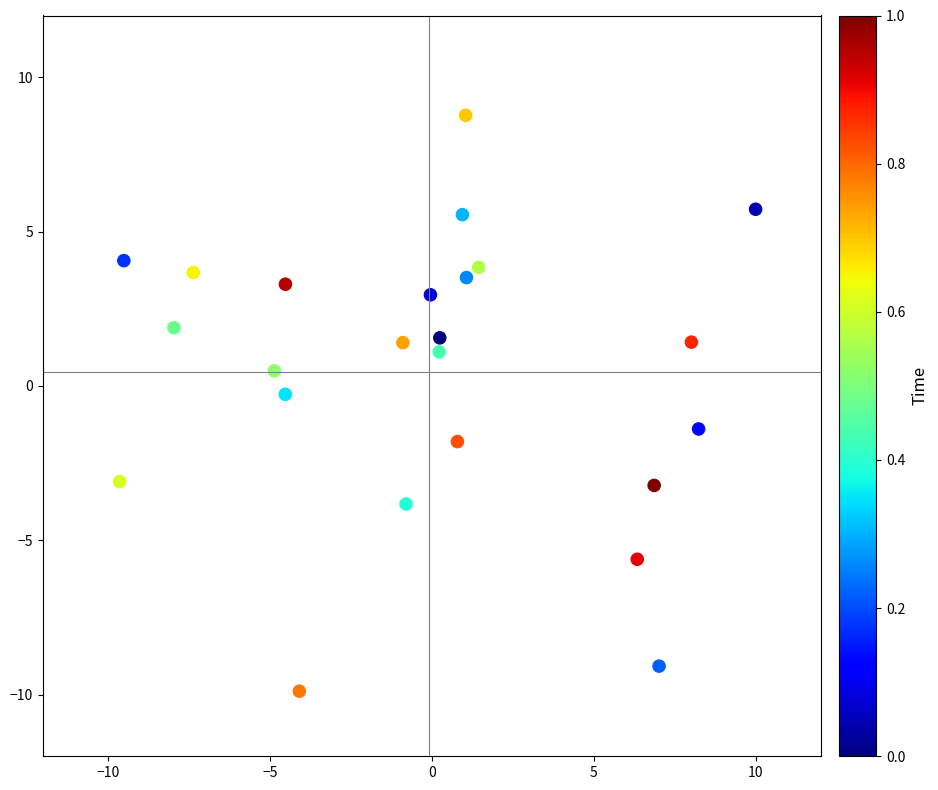

What is the range of X values (max minus min)?

19.6